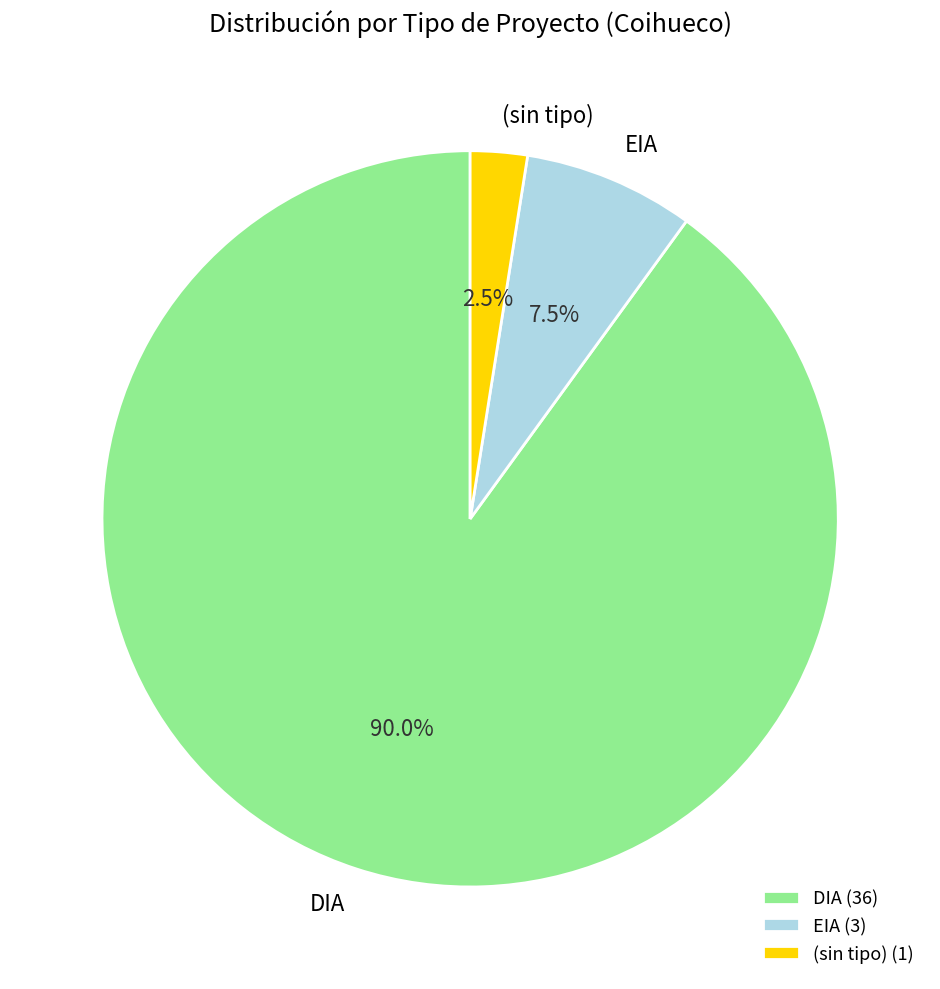

Is it true that EIA is 1% of the pie?

False